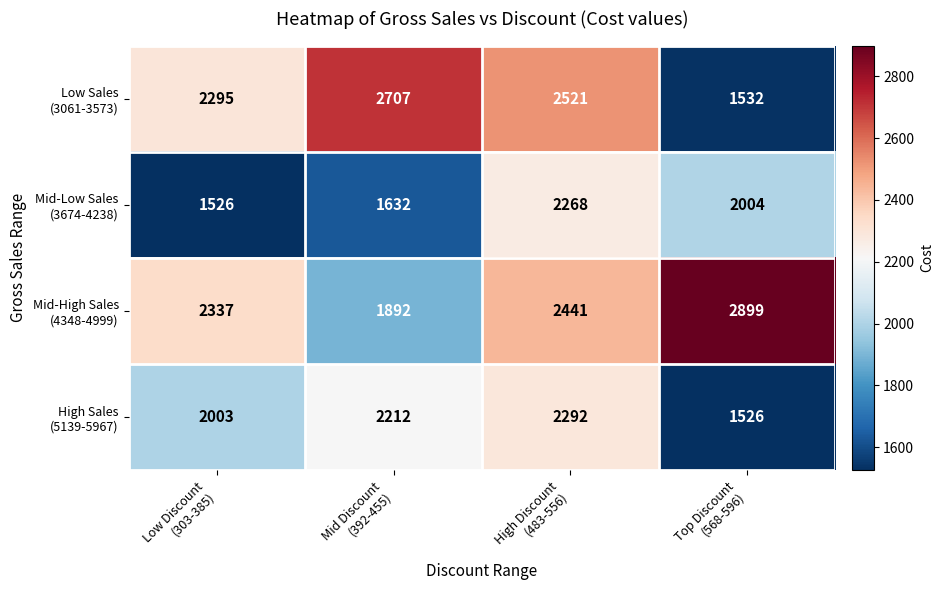

What is the smallest value displayed?

1526